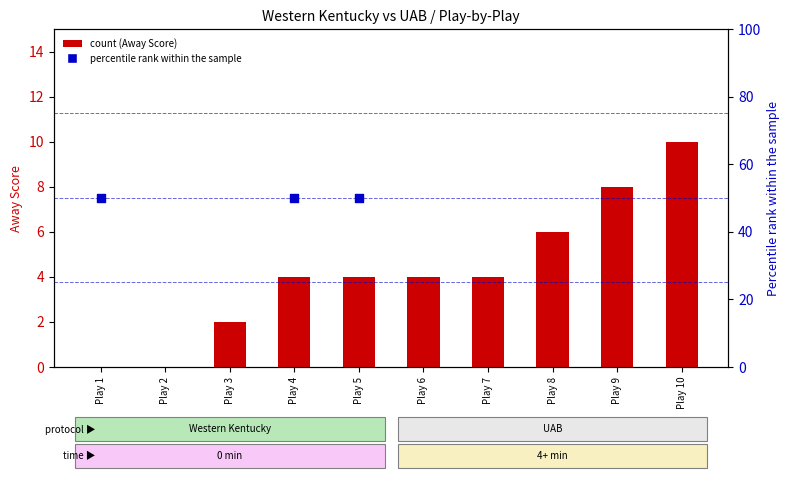

What is the total value across all series at Play 2?

125